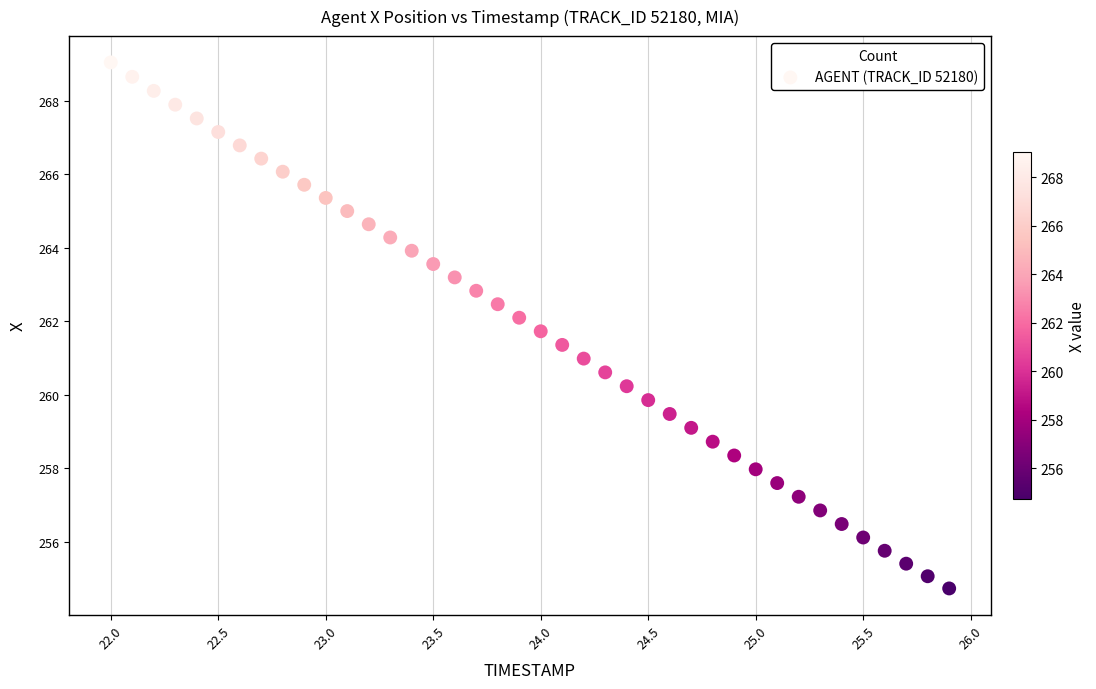

What is the range of Y values (max minus min)?

14.3